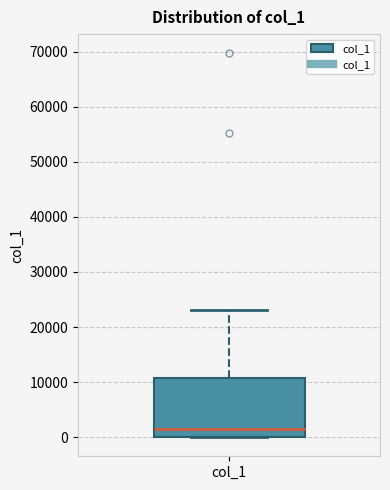

Transcribe this box plot: give where the median line is, the range the box spans, and where the two whiskers end, as read against the y-axis. The values are not printed on the chart, so give them approximately, as read against the axis.

median 1000, box 0 to 11000, whiskers 0 to 23000